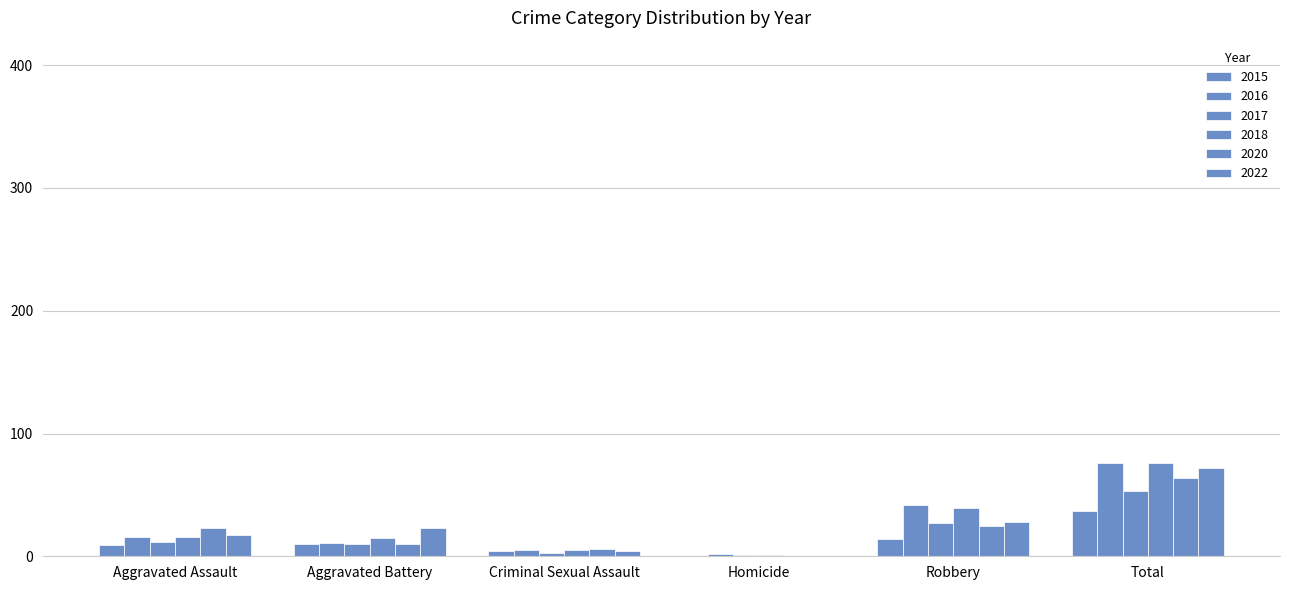

What is the total value across all series at Criminal Sexual Assault?

27